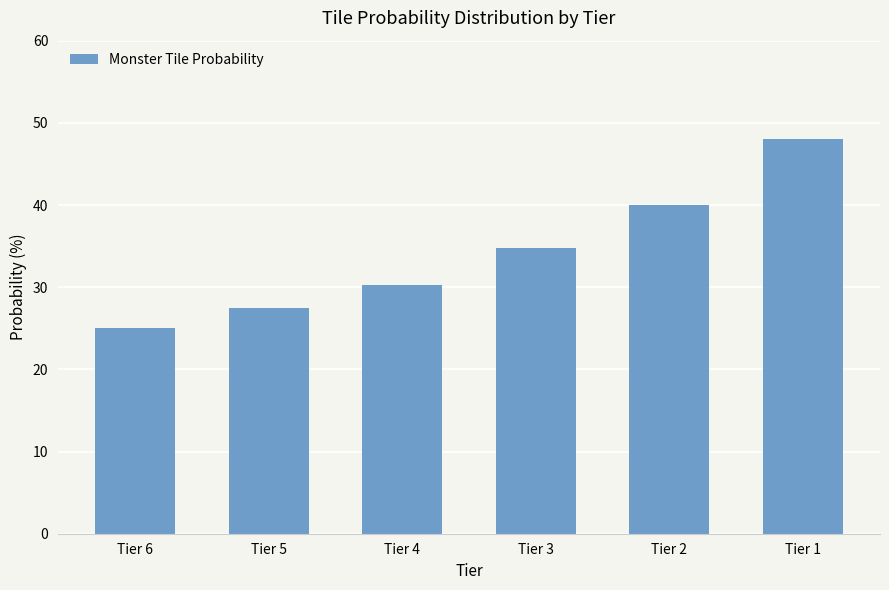

What is the change in value from Tier 3 to Tier 1?

+13.2